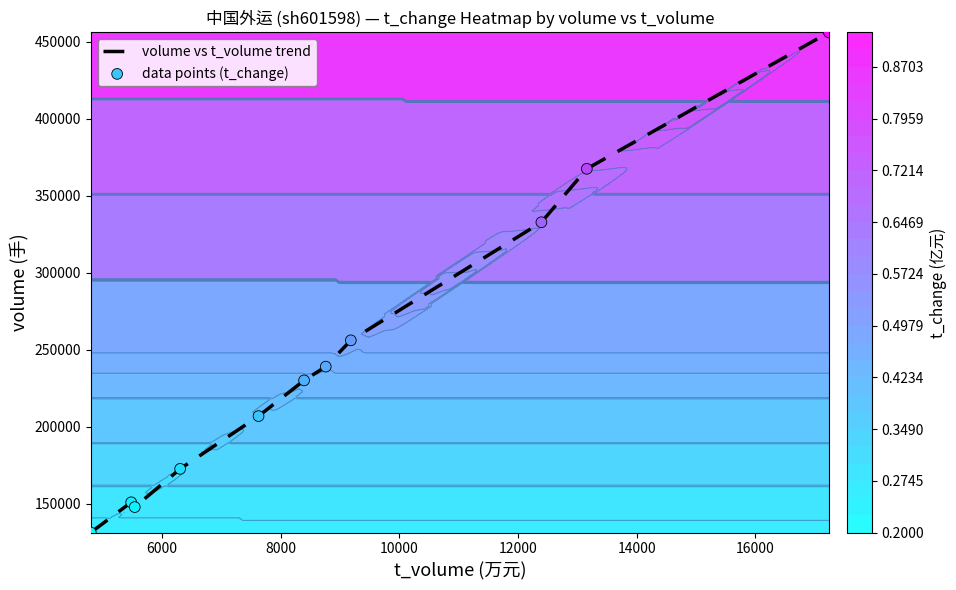

What is the minimum value for volume vs t_volume trend?

131478